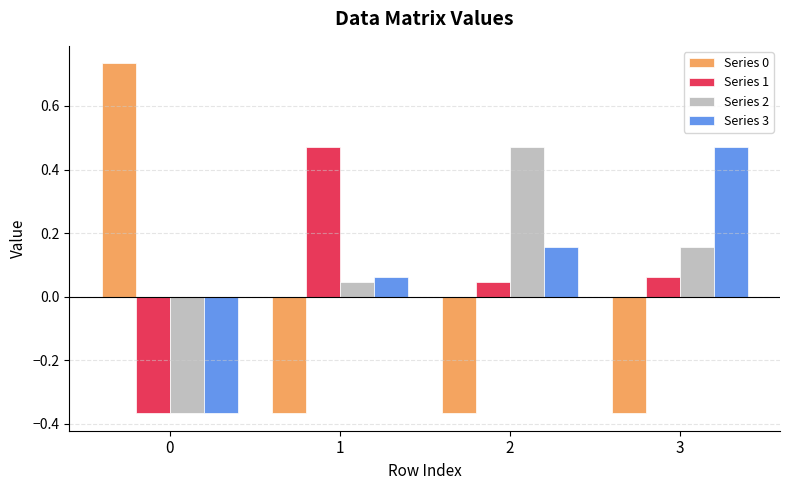

What is the difference between the maximum and minimum values in the Series 2 series?

0.8